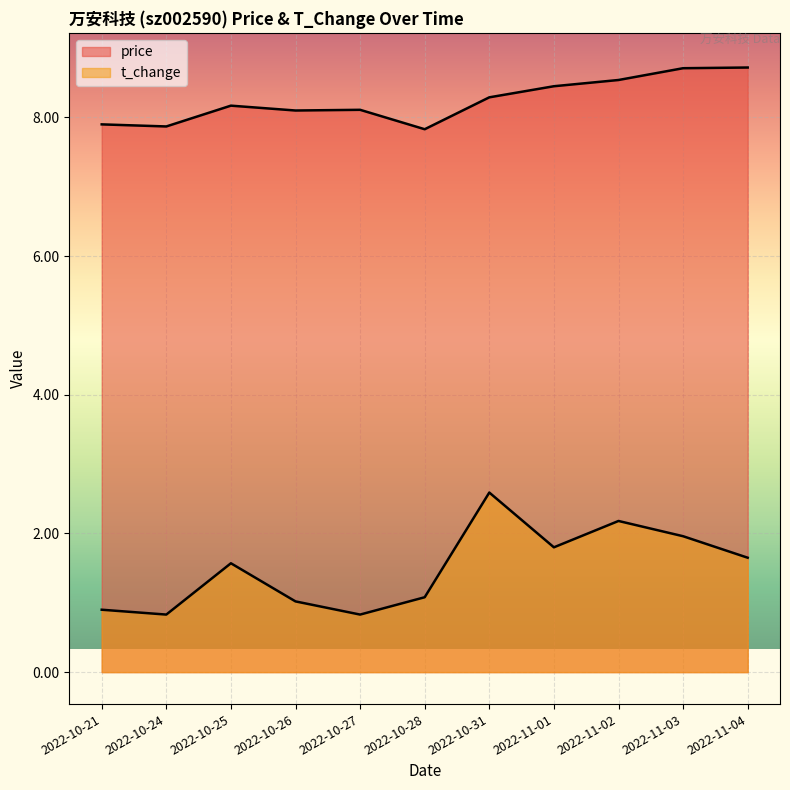

What is the average value of the price series?

8.2